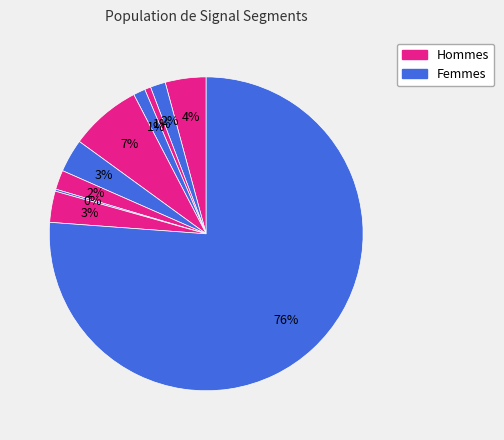

Which category has the biggest portion of the pie?

signal segment 10